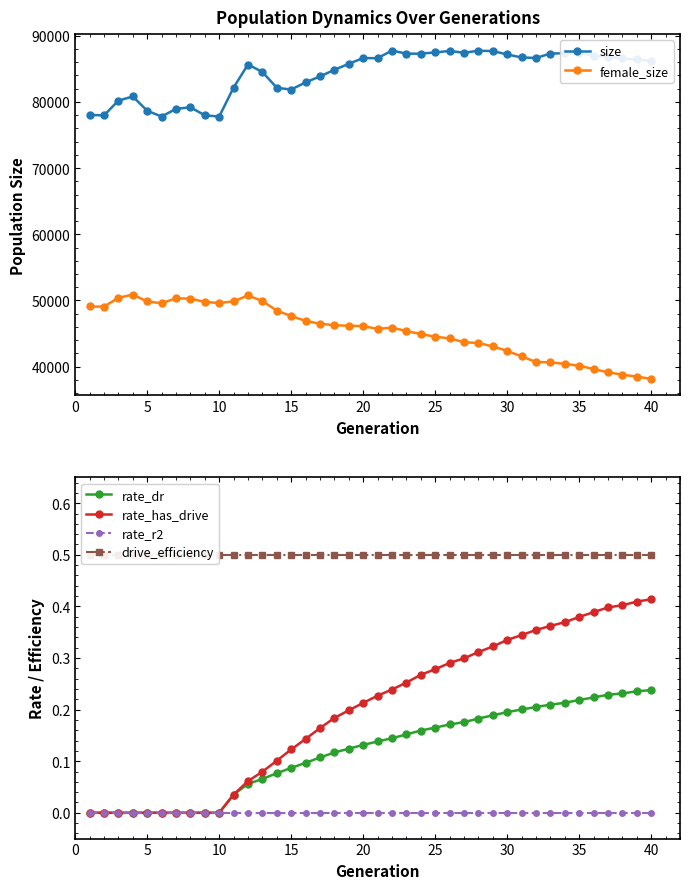

At how many categories does at least one series exceed 23818?

40